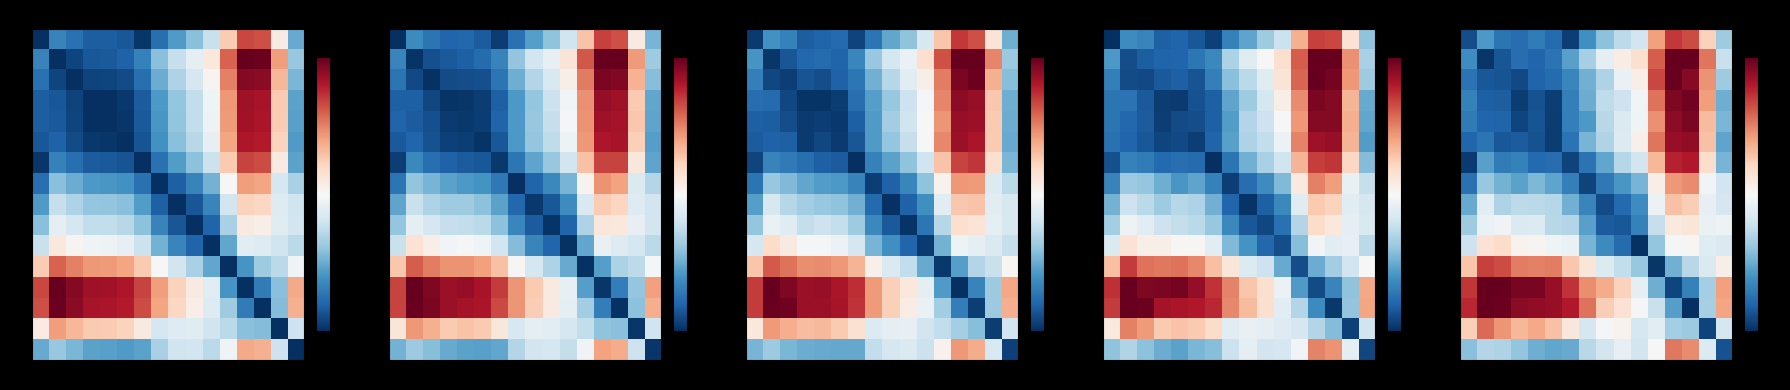

Is it true that row_2 equals 5.3 at 10?

True